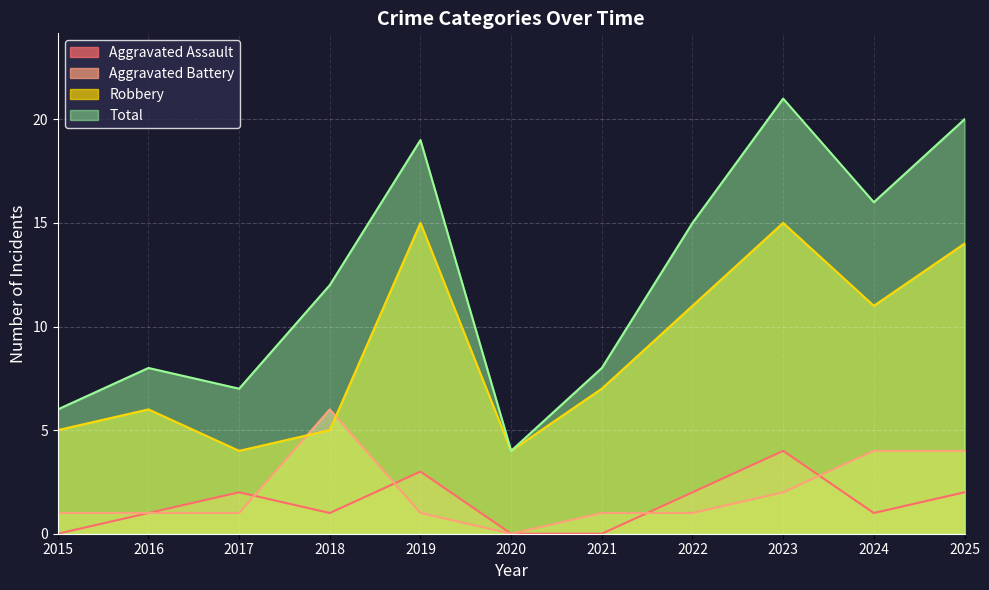

Reading left to right, extract all data points from this chart.

Aggravated Assault: 0	1	2	1	3	0	0	2	4	1	2
Aggravated Battery: 1	1	1	6	1	0	1	1	2	4	4
Robbery: 5	6	4	5	15	4	7	11	15	11	14
Total: 6	8	7	12	19	4	8	15	21	16	20